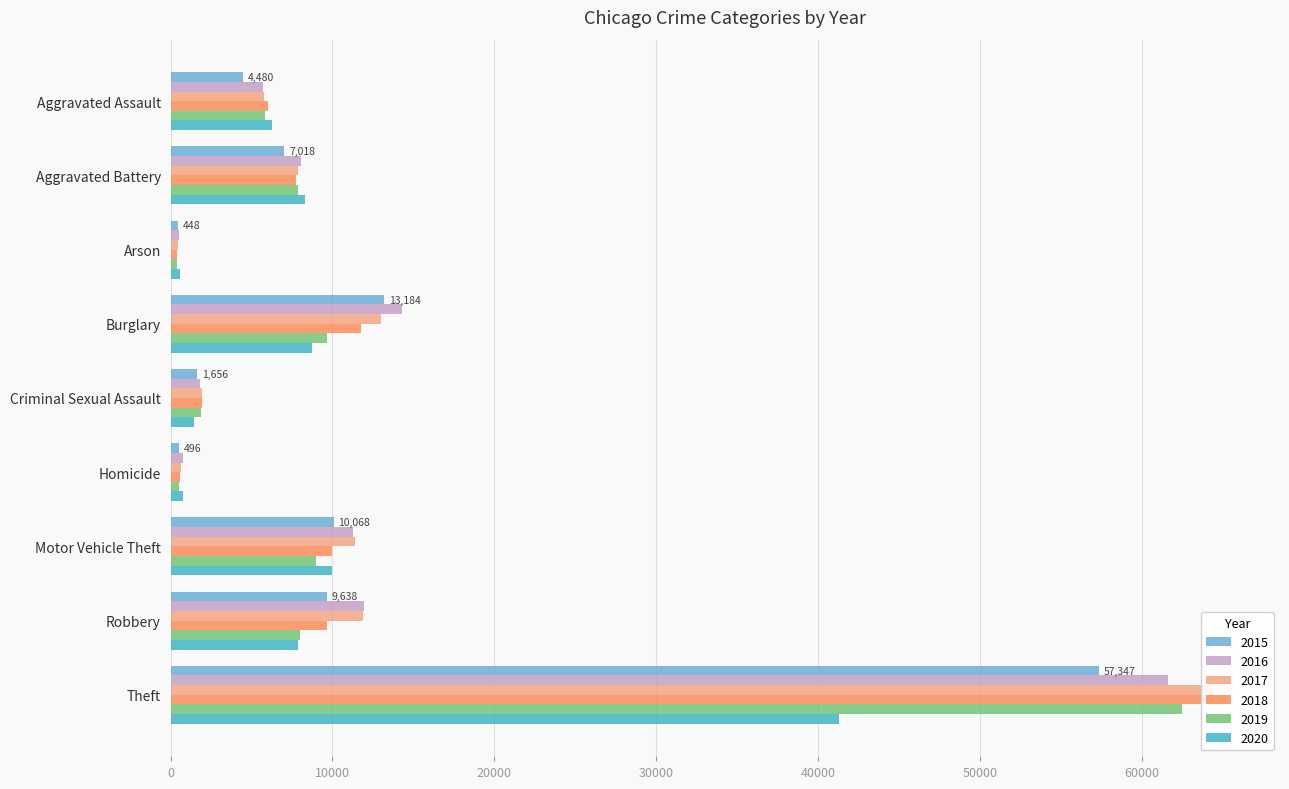

How many groups of bars are there?

9